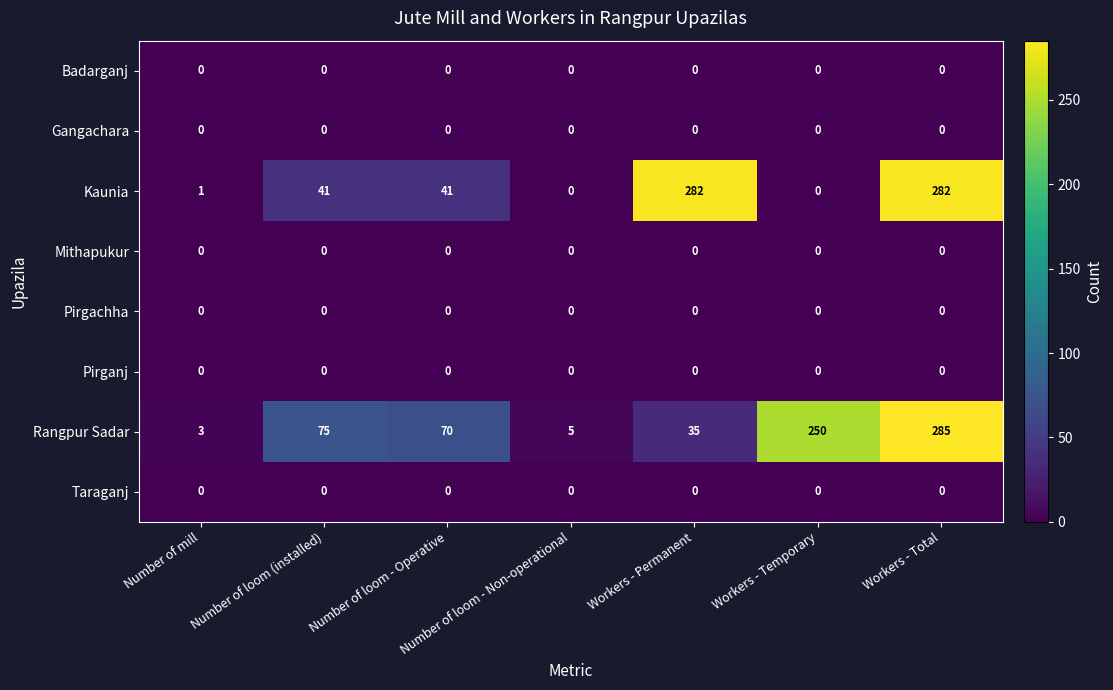

At how many categories does at least one series exceed 45?

5